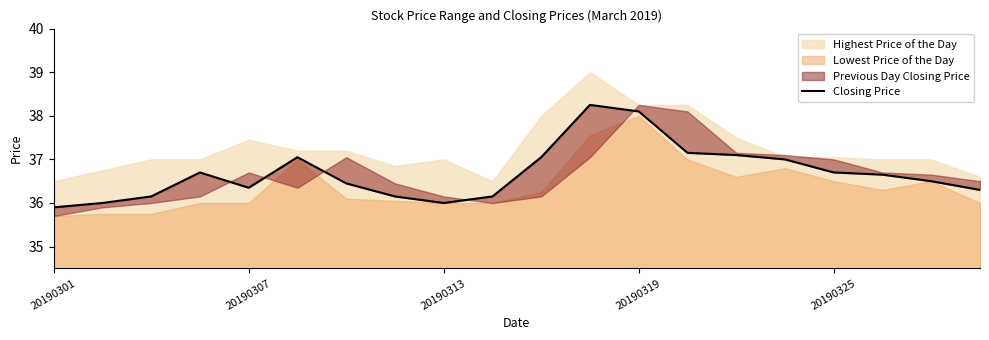

Reading left to right, extract all data points from this chart.

35.9	36.0	36.1	36.7	36.4	37.0	36.5	36.1	36.0	36.1	37.0	38.2	38.1	37.1	37.1	37.0	36.7	36.6	36.5	36.3